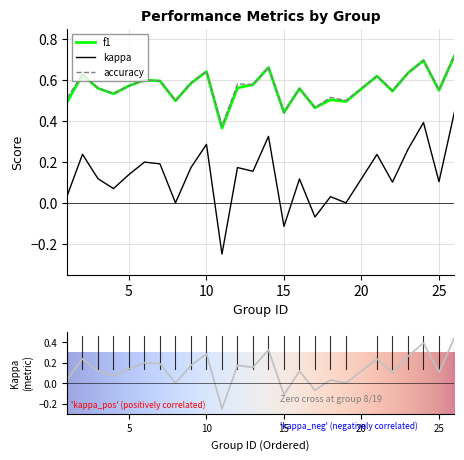

True or false: kappa and accuracy cross at least once.

False